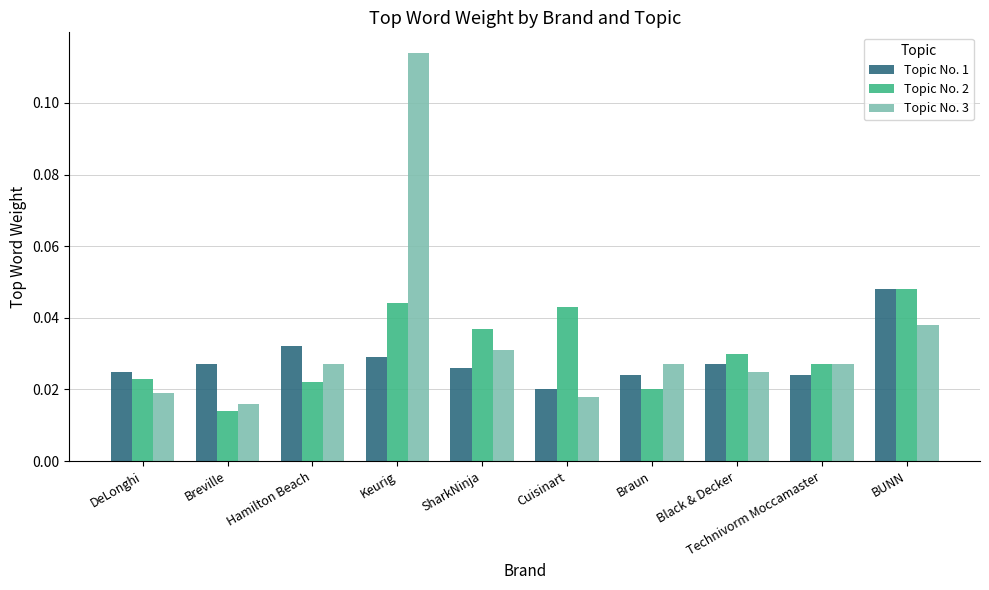

Which series has the widest spread of values?

Topic No. 3